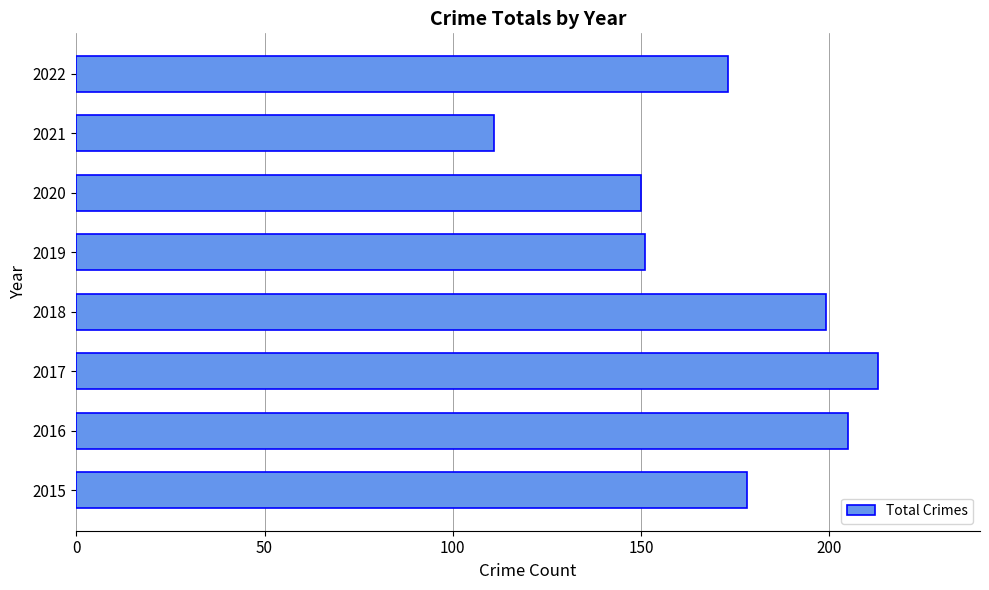

Which has a higher value, 2016 or 2021?

2016